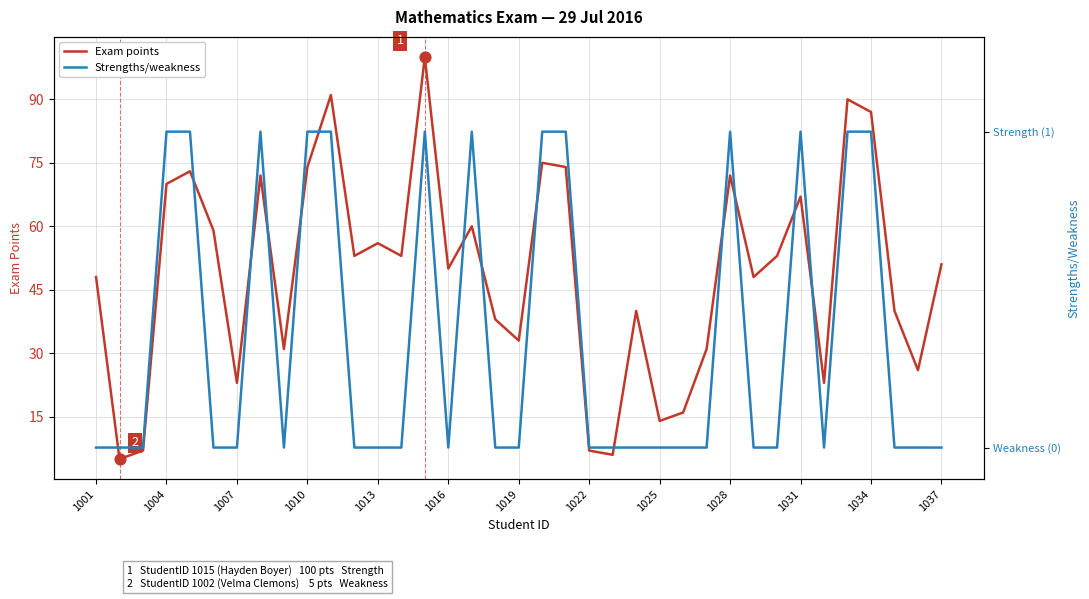

Which series has the largest total across all categories?

Exam points